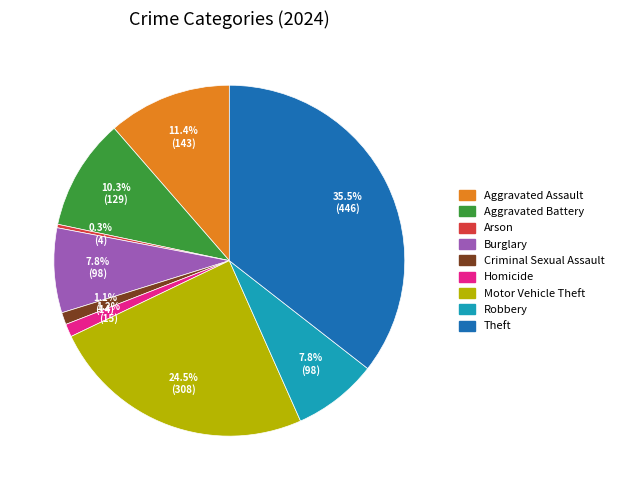

Is there a majority slice in this chart?

No